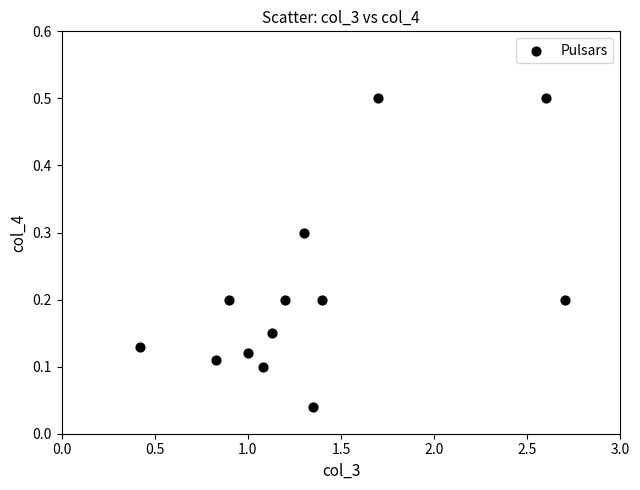

What is the range of X values (max minus min)?

2.3